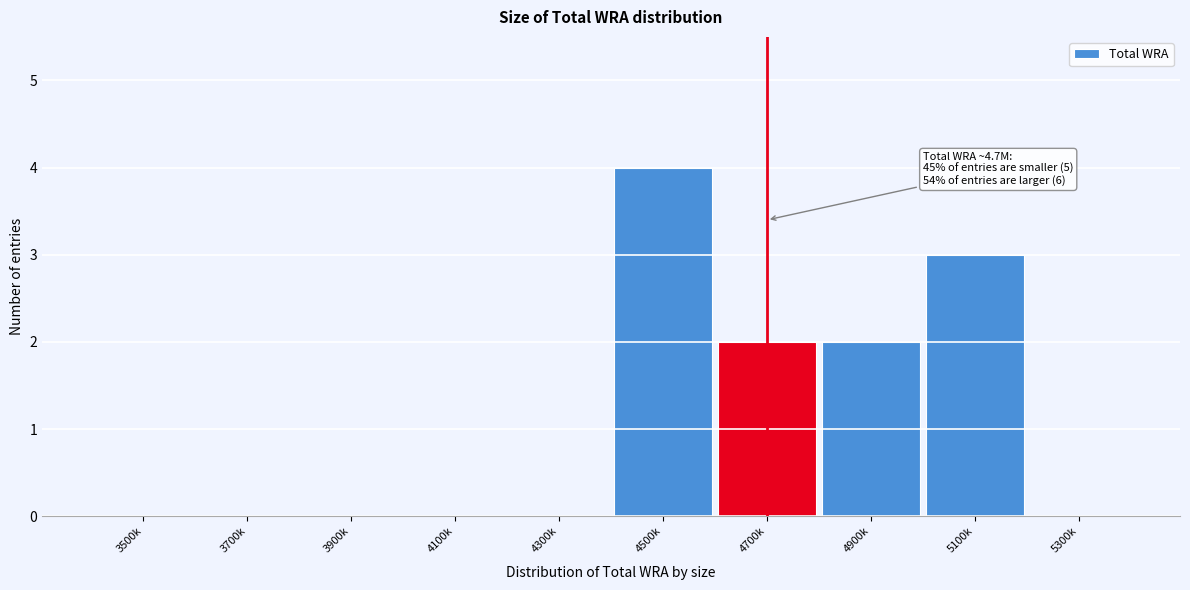

Reading left to right, extract all data points from this chart.

3500k=0	3700k=0	3900k=0	4100k=0	4300k=0	4500k=4	4700k=2	4900k=2	5100k=3	5300k=0